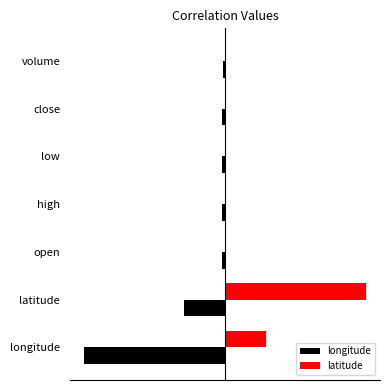

Which series has the largest range (max minus min)?

latitude